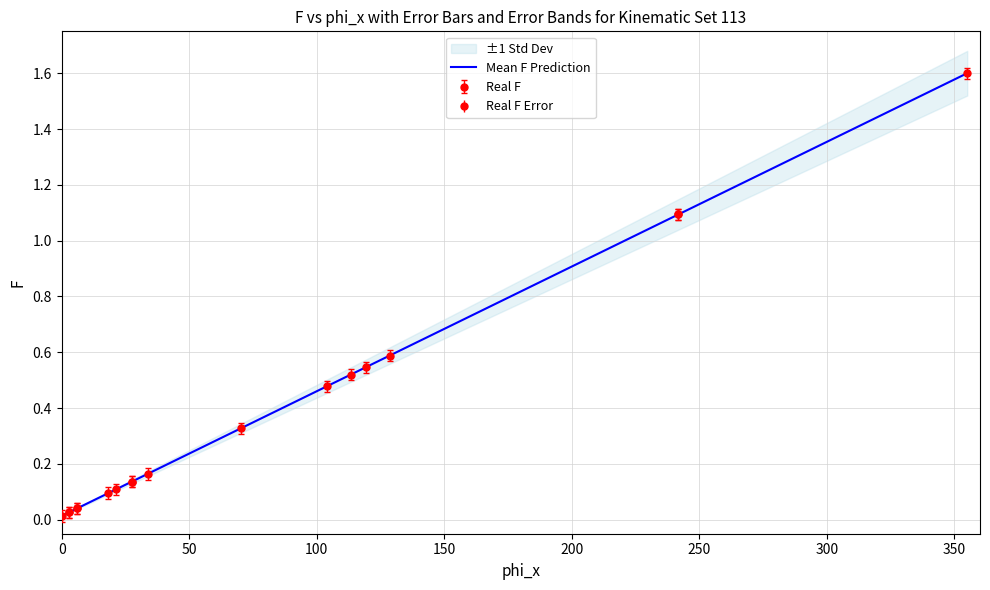

What is the difference between the second highest and second lowest values?

1.1